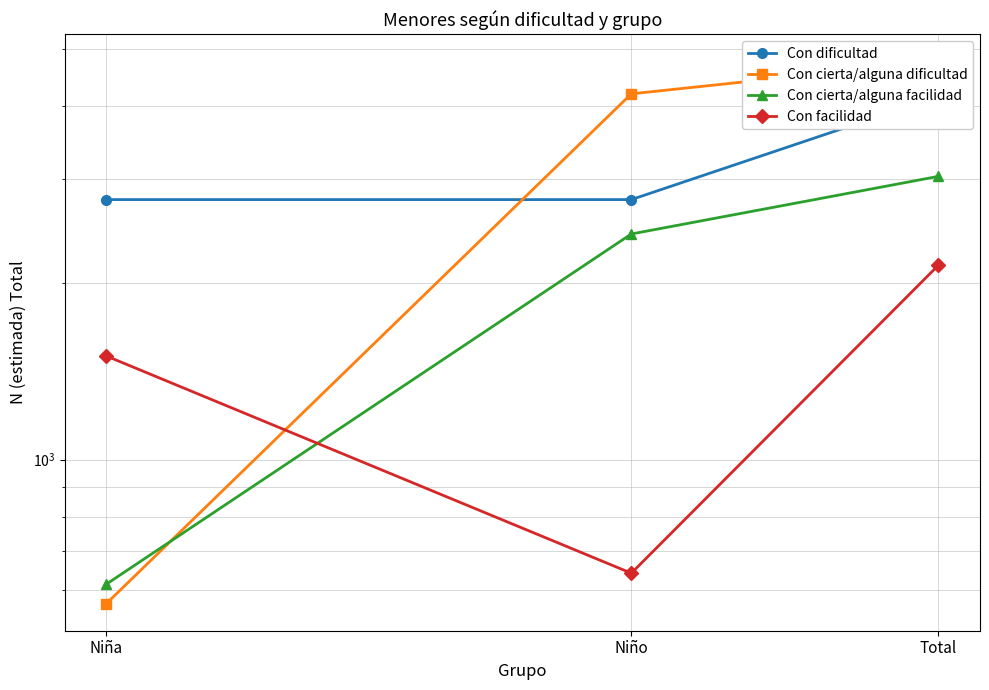

What is the difference between the maximum and minimum values in the Con cierta/alguna facilidad series?

2420